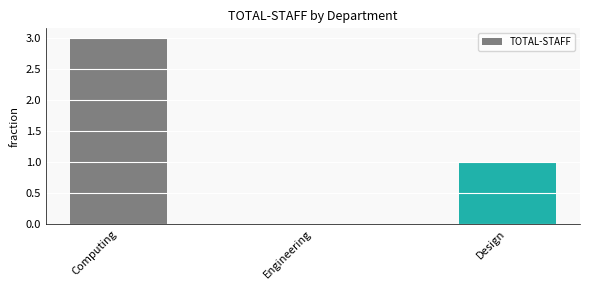

Count the values in the range 0 to 3.

3